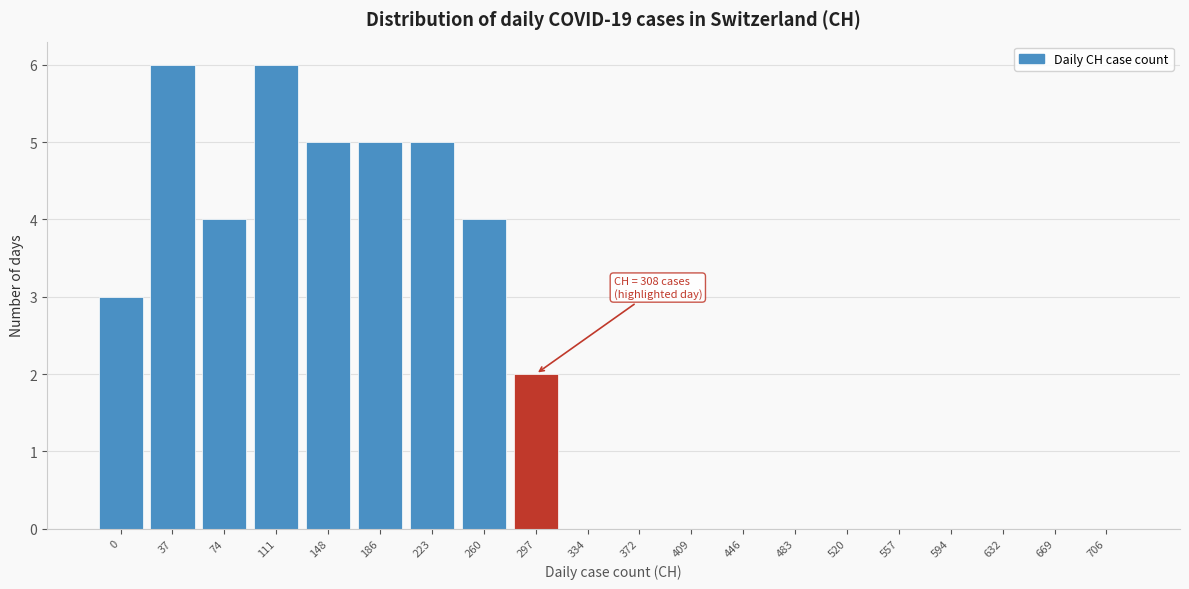

Reading left to right, extract all data points from this chart.

0=3	37=6	74=4	111=6	148=5	186=5	223=5	260=4	297=2	334=0	372=0	409=0	446=0	483=0	520=0	557=0	594=0	632=0	669=0	706=0